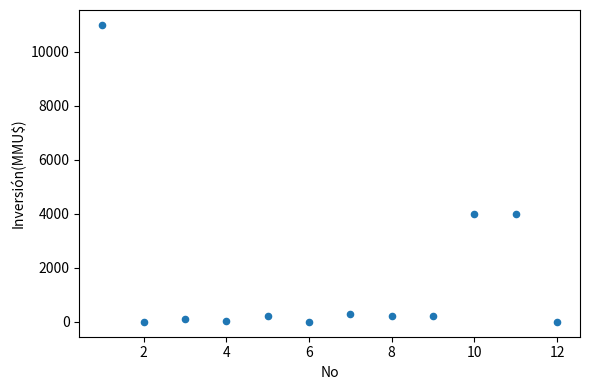

What is the average Y value?

1672